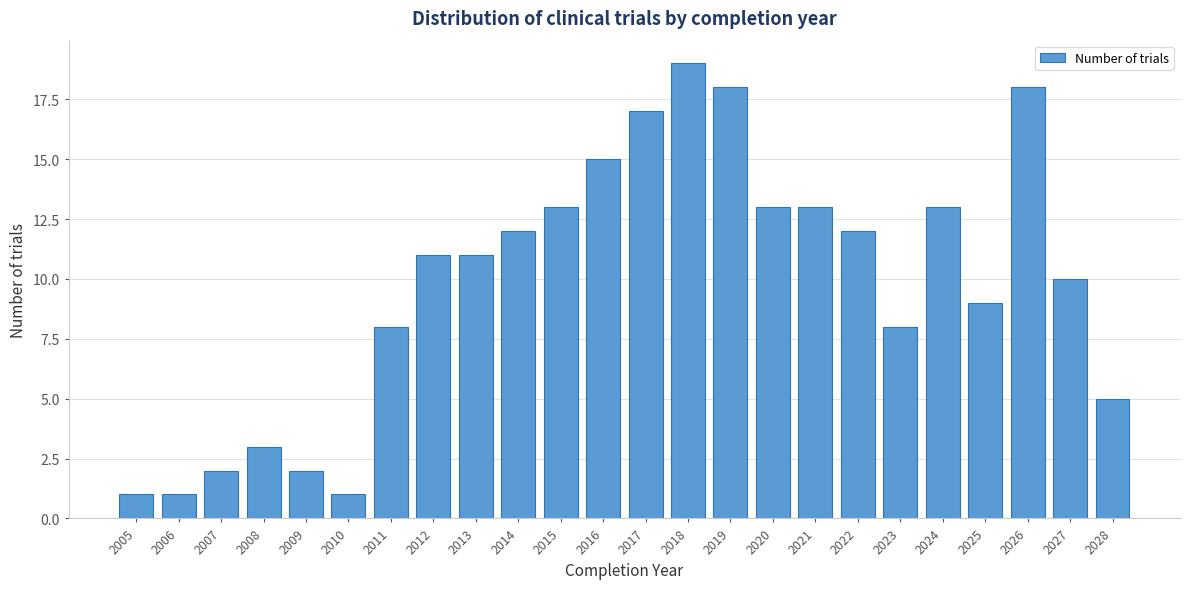

Reading left to right, what are all the values shown in this chart?

2005=1	2006=1	2007=2	2008=3	2009=2	2010=1	2011=8	2012=11	2013=11	2014=12	2015=13	2016=15	2017=17	2018=19	2019=18	2020=13	2021=13	2022=12	2023=8	2024=13	2025=9	2026=18	2027=10	2028=5